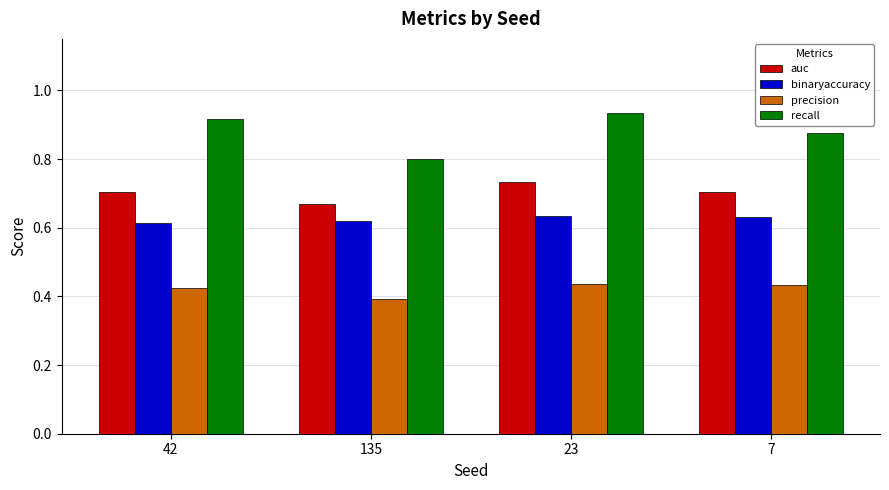

At which category does the chart reach its peak across all series?

23